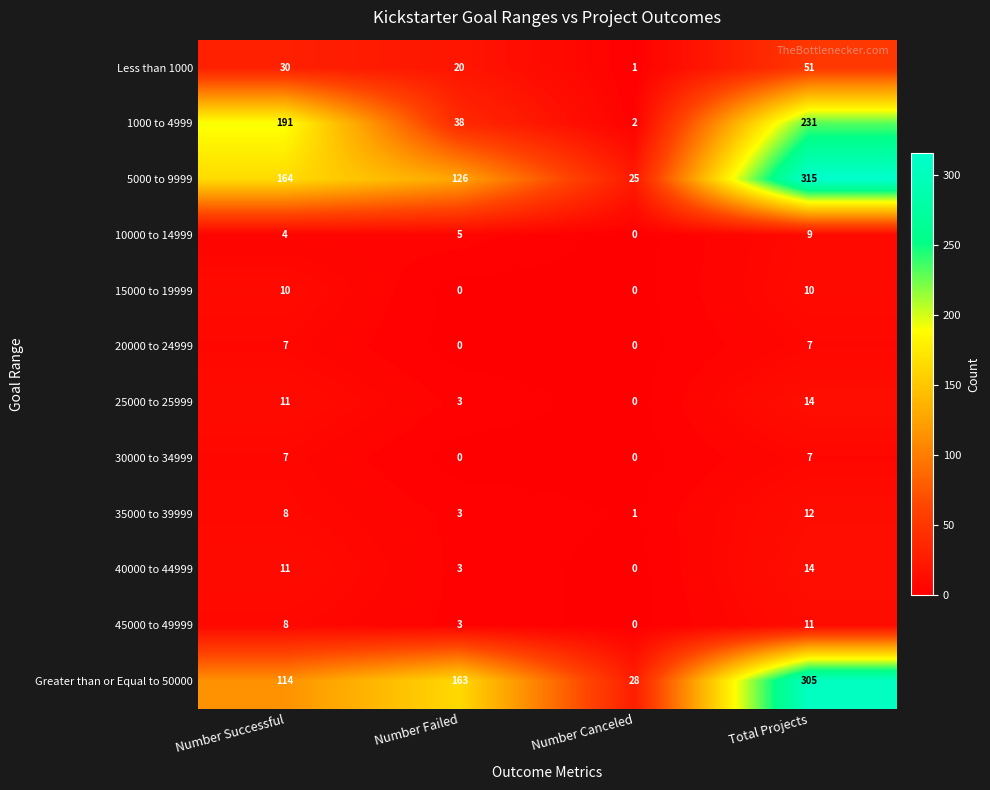

Which series changed the most between Number Successful and Number Failed?

1000 to 4999